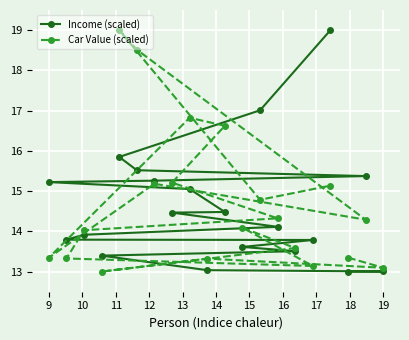

What is the spread (max minus min) of values at 14?

0.5